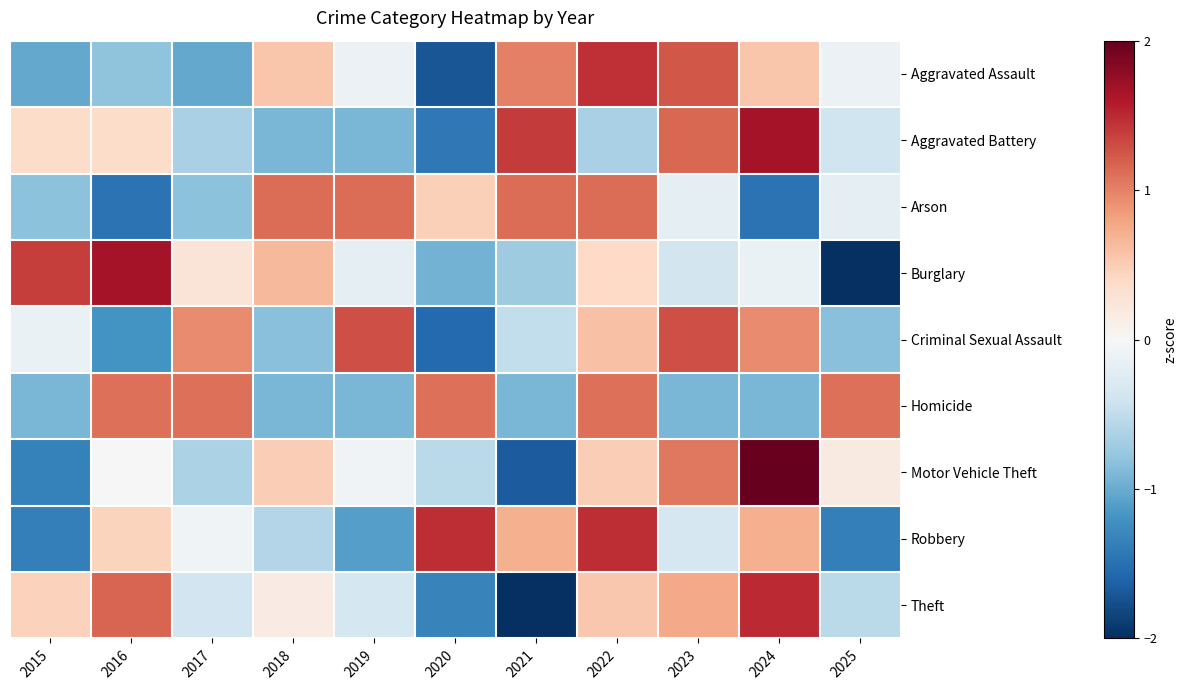

How many series are shown in this chart?

9